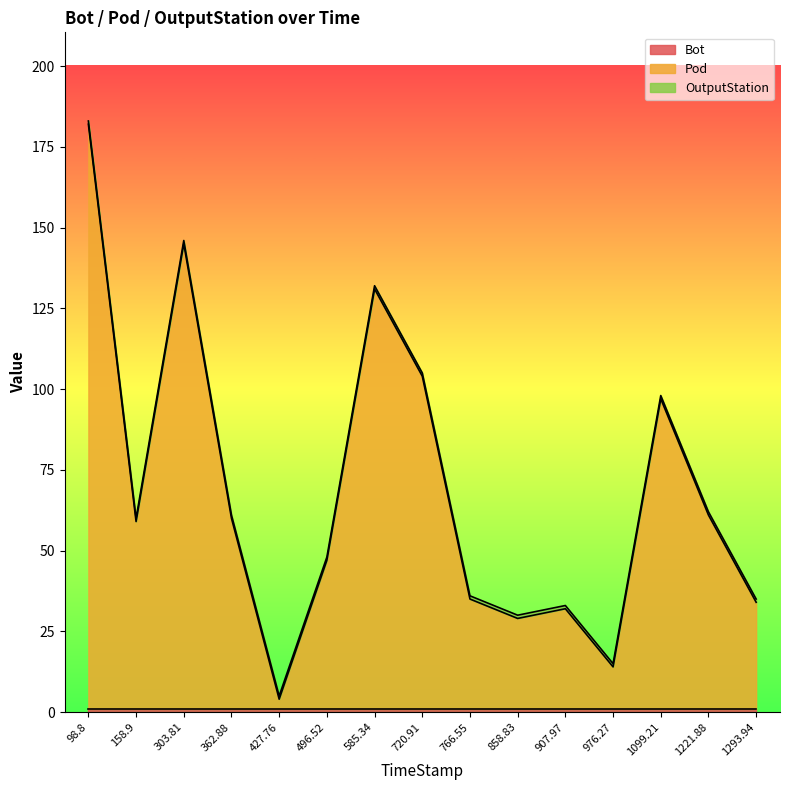

What is the difference between the highest and lowest values at 1099.21?

95